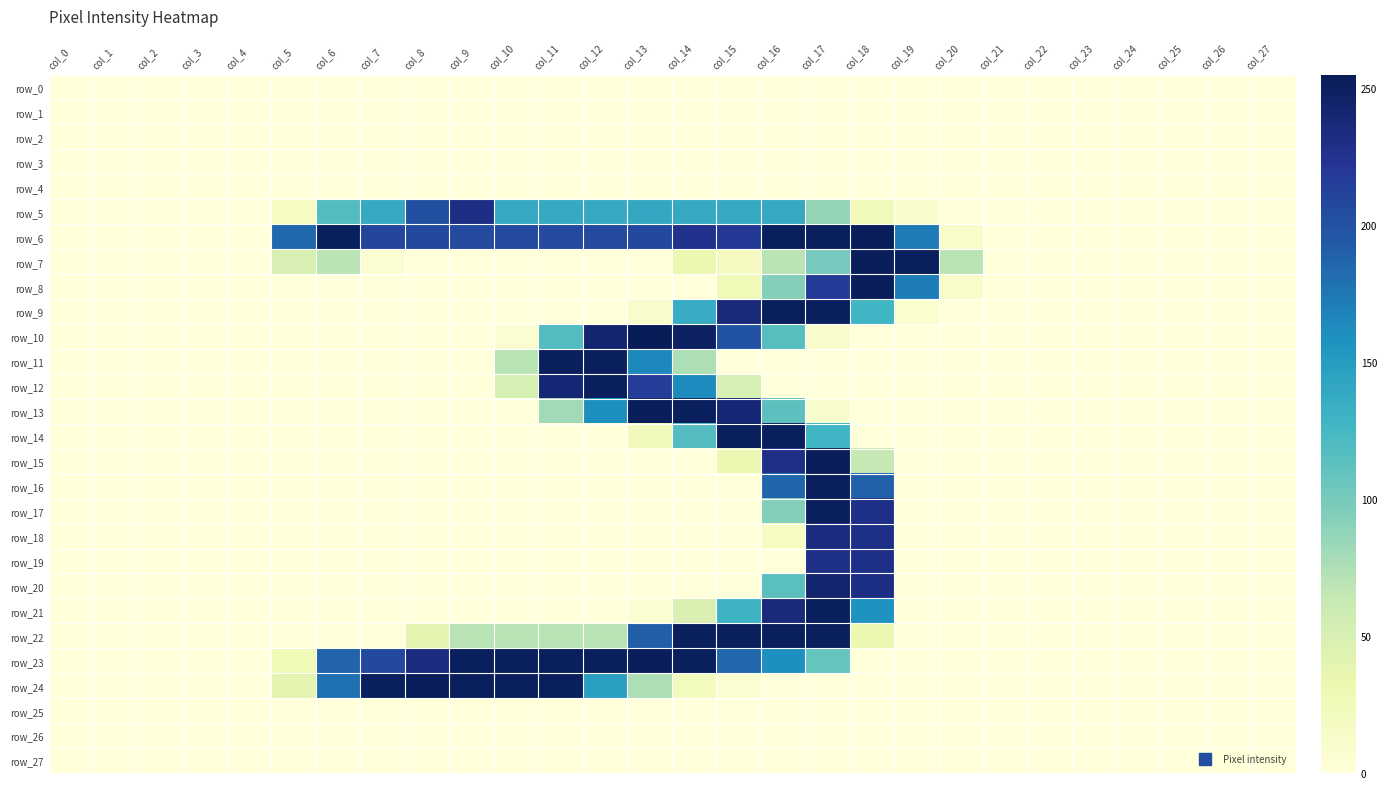

Reading left to right, extract all data points from this chart.

row_0: col_0=0	col_1=0	col_2=0	col_3=0	col_4=0	col_5=0	col_6=0	col_7=0	col_8=0	col_9=0	col_10=0	col_11=0	col_12=0	col_13=0	col_14=0	col_15=0	col_16=0	col_17=0	col_18=0	col_19=0	col_20=0	col_21=0	col_22=0	col_23=0	col_24=0	col_25=0	col_26=0	col_27=0
row_1: col_0=0	col_1=0	col_2=0	col_3=0	col_4=0	col_5=0	col_6=0	col_7=0	col_8=0	col_9=0	col_10=0	col_11=0	col_12=0	col_13=0	col_14=0	col_15=0	col_16=0	col_17=0	col_18=0	col_19=0	col_20=0	col_21=0	col_22=0	col_23=0	col_24=0	col_25=0	col_26=0	col_27=0
row_2: col_0=0	col_1=0	col_2=0	col_3=0	col_4=0	col_5=0	col_6=0	col_7=0	col_8=0	col_9=0	col_10=0	col_11=0	col_12=0	col_13=0	col_14=0	col_15=0	col_16=0	col_17=0	col_18=0	col_19=0	col_20=0	col_21=0	col_22=0	col_23=0	col_24=0	col_25=0	col_26=0	col_27=0
row_3: col_0=0	col_1=0	col_2=0	col_3=0	col_4=0	col_5=0	col_6=0	col_7=0	col_8=0	col_9=0	col_10=0	col_11=0	col_12=0	col_13=0	col_14=0	col_15=0	col_16=0	col_17=0	col_18=0	col_19=0	col_20=0	col_21=0	col_22=0	col_23=0	col_24=0	col_25=0	col_26=0	col_27=0
row_4: col_0=0	col_1=0	col_2=0	col_3=0	col_4=0	col_5=0	col_6=0	col_7=0	col_8=0	col_9=0	col_10=0	col_11=0	col_12=0	col_13=0	col_14=0	col_15=0	col_16=0	col_17=0	col_18=0	col_19=0	col_20=0	col_21=0	col_22=0	col_23=0	col_24=0	col_25=0	col_26=0	col_27=0
row_5: col_0=0	col_1=0	col_2=0	col_3=0	col_4=0	col_5=17	col_6=118	col_7=138	col_8=202	col_9=232	col_10=138	col_11=138	col_12=138	col_13=139	col_14=138	col_15=138	col_16=138	col_17=86	col_18=24	col_19=9	col_20=0	col_21=0	col_22=0	col_23=0	col_24=0	col_25=0	col_26=0	col_27=0
row_6: col_0=0	col_1=0	col_2=0	col_3=0	col_4=0	col_5=184	col_6=252	col_7=210	col_8=207	col_9=206	col_10=206	col_11=206	col_12=206	col_13=207	col_14=227	col_15=219	col_16=252	col_17=252	col_18=253	col_19=173	col_20=13	col_21=0	col_22=0	col_23=0	col_24=0	col_25=0	col_26=0	col_27=0
row_7: col_0=0	col_1=0	col_2=0	col_3=0	col_4=0	col_5=50	col_6=69	col_7=6	col_8=0	col_9=0	col_10=0	col_11=0	col_12=0	col_13=0	col_14=32	col_15=19	col_16=69	col_17=100	col_18=253	col_19=252	col_20=69	col_21=0	col_22=0	col_23=0	col_24=0	col_25=0	col_26=0	col_27=0
row_8: col_0=0	col_1=0	col_2=0	col_3=0	col_4=0	col_5=0	col_6=0	col_7=0	col_8=0	col_9=0	col_10=0	col_11=0	col_12=0	col_13=0	col_14=0	col_15=26	col_16=93	col_17=218	col_18=253	col_19=172	col_20=13	col_21=0	col_22=0	col_23=0	col_24=0	col_25=0	col_26=0	col_27=0
row_9: col_0=0	col_1=0	col_2=0	col_3=0	col_4=0	col_5=0	col_6=0	col_7=0	col_8=0	col_9=0	col_10=0	col_11=0	col_12=0	col_13=11	col_14=136	col_15=236	col_16=252	col_17=252	col_18=128	col_19=8	col_20=0	col_21=0	col_22=0	col_23=0	col_24=0	col_25=0	col_26=0	col_27=0
row_10: col_0=0	col_1=0	col_2=0	col_3=0	col_4=0	col_5=0	col_6=0	col_7=0	col_8=0	col_9=0	col_10=7	col_11=118	col_12=243	col_13=255	col_14=249	col_15=199	col_16=116	col_17=11	col_18=0	col_19=0	col_20=0	col_21=0	col_22=0	col_23=0	col_24=0	col_25=0	col_26=0	col_27=0
row_11: col_0=0	col_1=0	col_2=0	col_3=0	col_4=0	col_5=0	col_6=0	col_7=0	col_8=0	col_9=0	col_10=70	col_11=252	col_12=252	col_13=165	col_14=75	col_15=0	col_16=0	col_17=0	col_18=0	col_19=0	col_20=0	col_21=0	col_22=0	col_23=0	col_24=0	col_25=0	col_26=0	col_27=0
row_12: col_0=0	col_1=0	col_2=0	col_3=0	col_4=0	col_5=0	col_6=0	col_7=0	col_8=0	col_9=0	col_10=51	col_11=240	col_12=252	col_13=216	col_14=163	col_15=51	col_16=0	col_17=0	col_18=0	col_19=0	col_20=0	col_21=0	col_22=0	col_23=0	col_24=0	col_25=0	col_26=0	col_27=0
row_13: col_0=0	col_1=0	col_2=0	col_3=0	col_4=0	col_5=0	col_6=0	col_7=0	col_8=0	col_9=0	col_10=0	col_11=80	col_12=160	col_13=253	col_14=252	col_15=240	col_16=113	col_17=9	col_18=0	col_19=0	col_20=0	col_21=0	col_22=0	col_23=0	col_24=0	col_25=0	col_26=0	col_27=0
row_14: col_0=0	col_1=0	col_2=0	col_3=0	col_4=0	col_5=0	col_6=0	col_7=0	col_8=0	col_9=0	col_10=0	col_11=0	col_12=0	col_13=23	col_14=117	col_15=252	col_16=252	col_17=128	col_18=0	col_19=0	col_20=0	col_21=0	col_22=0	col_23=0	col_24=0	col_25=0	col_26=0	col_27=0
row_15: col_0=0	col_1=0	col_2=0	col_3=0	col_4=0	col_5=0	col_6=0	col_7=0	col_8=0	col_9=0	col_10=0	col_11=0	col_12=0	col_13=0	col_14=0	col_15=32	col_16=229	col_17=253	col_18=64	col_19=0	col_20=0	col_21=0	col_22=0	col_23=0	col_24=0	col_25=0	col_26=0	col_27=0
row_16: col_0=0	col_1=0	col_2=0	col_3=0	col_4=0	col_5=0	col_6=0	col_7=0	col_8=0	col_9=0	col_10=0	col_11=0	col_12=0	col_13=0	col_14=0	col_15=0	col_16=186	col_17=252	col_18=189	col_19=0	col_20=0	col_21=0	col_22=0	col_23=0	col_24=0	col_25=0	col_26=0	col_27=0
row_17: col_0=0	col_1=0	col_2=0	col_3=0	col_4=0	col_5=0	col_6=0	col_7=0	col_8=0	col_9=0	col_10=0	col_11=0	col_12=0	col_13=0	col_14=0	col_15=0	col_16=93	col_17=252	col_18=230	col_19=0	col_20=0	col_21=0	col_22=0	col_23=0	col_24=0	col_25=0	col_26=0	col_27=0
row_18: col_0=0	col_1=0	col_2=0	col_3=0	col_4=0	col_5=0	col_6=0	col_7=0	col_8=0	col_9=0	col_10=0	col_11=0	col_12=0	col_13=0	col_14=0	col_15=0	col_16=17	col_17=234	col_18=230	col_19=0	col_20=0	col_21=0	col_22=0	col_23=0	col_24=0	col_25=0	col_26=0	col_27=0
row_19: col_0=0	col_1=0	col_2=0	col_3=0	col_4=0	col_5=0	col_6=0	col_7=0	col_8=0	col_9=0	col_10=0	col_11=0	col_12=0	col_13=0	col_14=0	col_15=0	col_16=0	col_17=230	col_18=230	col_19=0	col_20=0	col_21=0	col_22=0	col_23=0	col_24=0	col_25=0	col_26=0	col_27=0
row_20: col_0=0	col_1=0	col_2=0	col_3=0	col_4=0	col_5=0	col_6=0	col_7=0	col_8=0	col_9=0	col_10=0	col_11=0	col_12=0	col_13=0	col_14=0	col_15=0	col_16=114	col_17=243	col_18=231	col_19=0	col_20=0	col_21=0	col_22=0	col_23=0	col_24=0	col_25=0	col_26=0	col_27=0
row_21: col_0=0	col_1=0	col_2=0	col_3=0	col_4=0	col_5=0	col_6=0	col_7=0	col_8=0	col_9=0	col_10=0	col_11=0	col_12=0	col_13=5	col_14=47	col_15=130	col_16=236	col_17=252	col_18=157	col_19=0	col_20=0	col_21=0	col_22=0	col_23=0	col_24=0	col_25=0	col_26=0	col_27=0
row_22: col_0=0	col_1=0	col_2=0	col_3=0	col_4=0	col_5=0	col_6=0	col_7=0	col_8=38	col_9=70	col_10=70	col_11=70	col_12=70	col_13=191	col_14=252	col_15=252	col_16=252	col_17=252	col_18=32	col_19=0	col_20=0	col_21=0	col_22=0	col_23=0	col_24=0	col_25=0	col_26=0	col_27=0
row_23: col_0=0	col_1=0	col_2=0	col_3=0	col_4=0	col_5=26	col_6=187	col_7=207	col_8=233	col_9=252	col_10=252	col_11=252	col_12=252	col_13=253	col_14=252	col_15=185	col_16=160	col_17=108	col_18=0	col_19=0	col_20=0	col_21=0	col_22=0	col_23=0	col_24=0	col_25=0	col_26=0	col_27=0
row_24: col_0=0	col_1=0	col_2=0	col_3=0	col_4=0	col_5=38	col_6=179	col_7=252	col_8=253	col_9=252	col_10=252	col_11=252	col_12=147	col_13=75	col_14=22	col_15=6	col_16=0	col_17=0	col_18=0	col_19=0	col_20=0	col_21=0	col_22=0	col_23=0	col_24=0	col_25=0	col_26=0	col_27=0
row_25: col_0=0	col_1=0	col_2=0	col_3=0	col_4=0	col_5=0	col_6=0	col_7=0	col_8=0	col_9=0	col_10=0	col_11=0	col_12=0	col_13=0	col_14=0	col_15=0	col_16=0	col_17=0	col_18=0	col_19=0	col_20=0	col_21=0	col_22=0	col_23=0	col_24=0	col_25=0	col_26=0	col_27=0
row_26: col_0=0	col_1=0	col_2=0	col_3=0	col_4=0	col_5=0	col_6=0	col_7=0	col_8=0	col_9=0	col_10=0	col_11=0	col_12=0	col_13=0	col_14=0	col_15=0	col_16=0	col_17=0	col_18=0	col_19=0	col_20=0	col_21=0	col_22=0	col_23=0	col_24=0	col_25=0	col_26=0	col_27=0
row_27: col_0=0	col_1=0	col_2=0	col_3=0	col_4=0	col_5=0	col_6=0	col_7=0	col_8=0	col_9=0	col_10=0	col_11=0	col_12=0	col_13=0	col_14=0	col_15=0	col_16=0	col_17=0	col_18=0	col_19=0	col_20=0	col_21=0	col_22=0	col_23=0	col_24=0	col_25=0	col_26=0	col_27=0